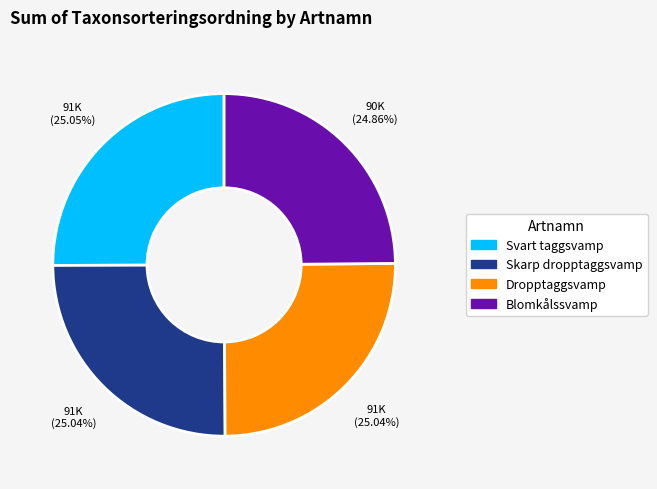

Count the number of slices in the pie.

4